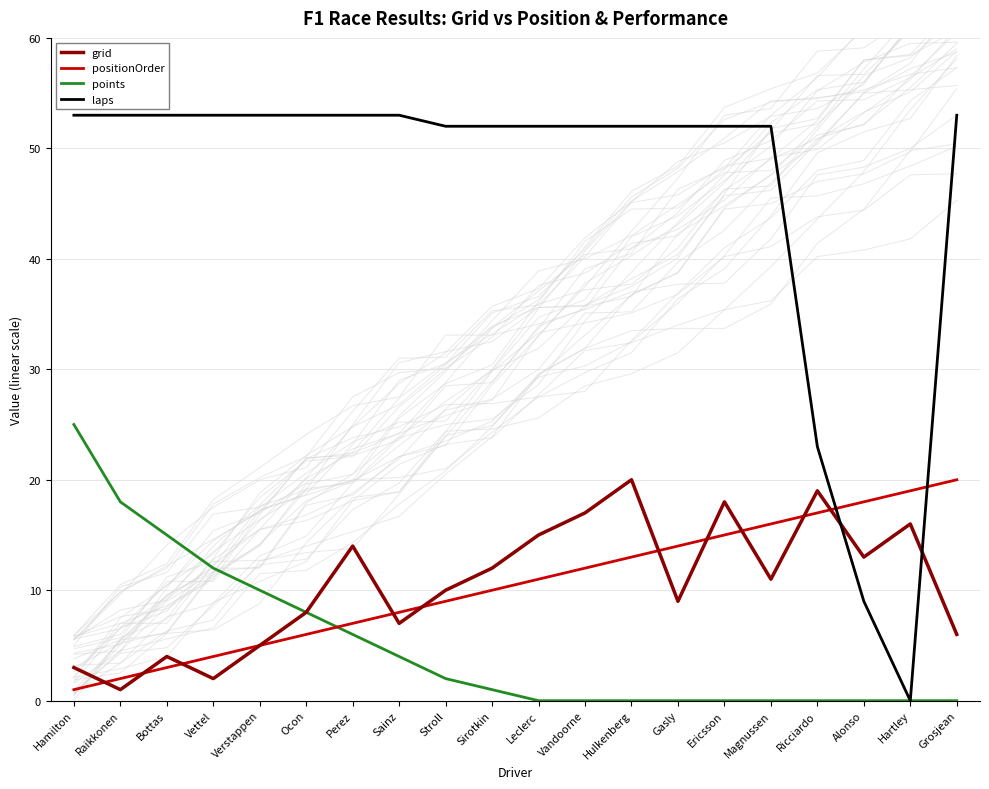

List the series in order of their peak value, highest first.

laps, points, grid, positionOrder